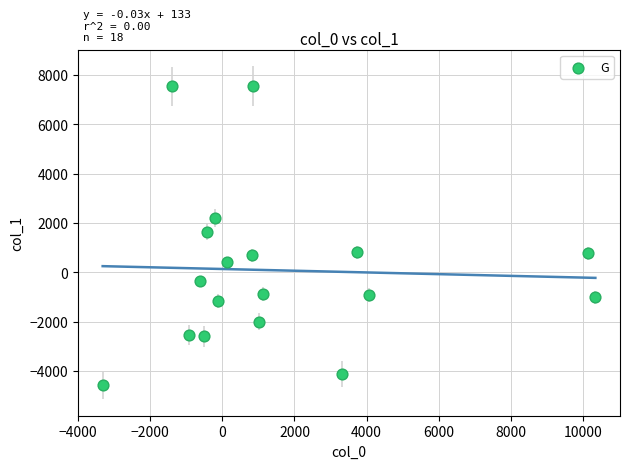

What is the range of X values (max minus min)?

13670.1